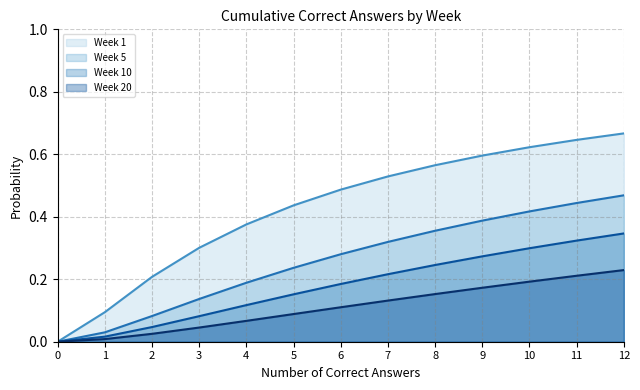

True or false: Week 10 has more than 2 points higher than both neighbors.

False